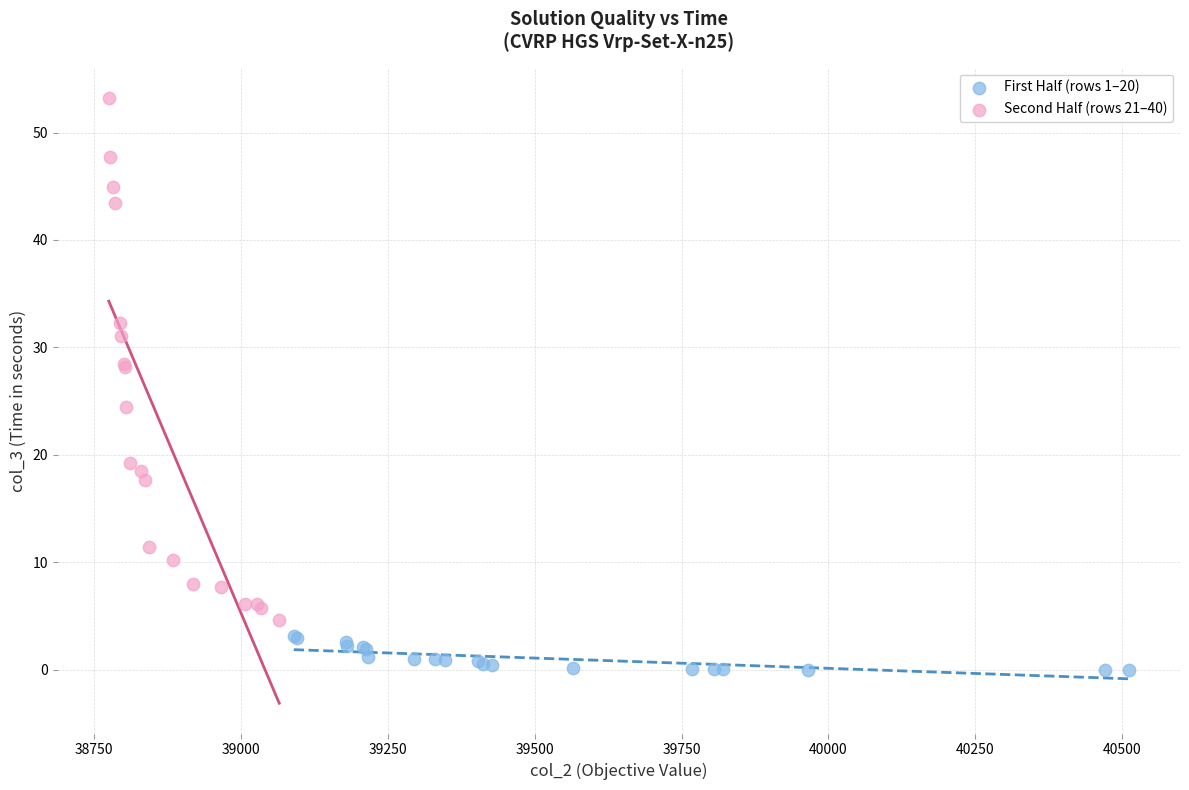

Which series contains the lowest Y value?

First Half (rows 1–20)